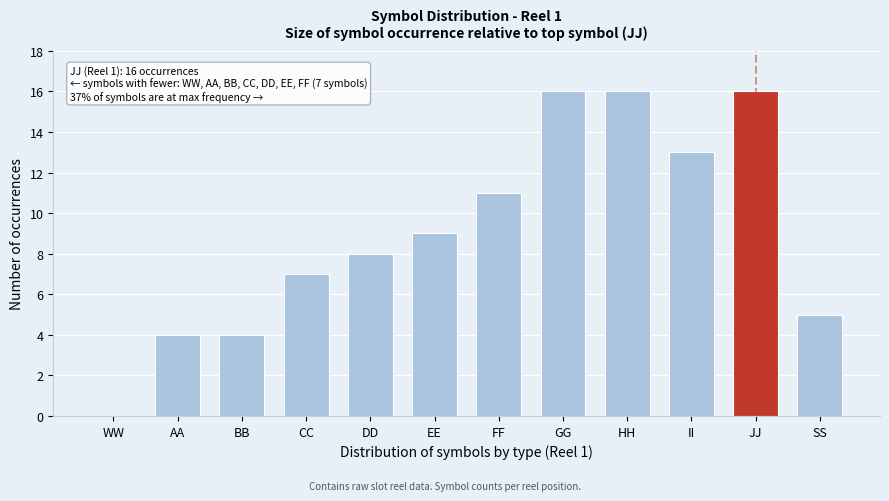

Reading left to right, extract all data points from this chart.

WW=0	AA=4	BB=4	CC=7	DD=8	EE=9	FF=11	GG=16	HH=16	II=13	JJ=16	SS=5